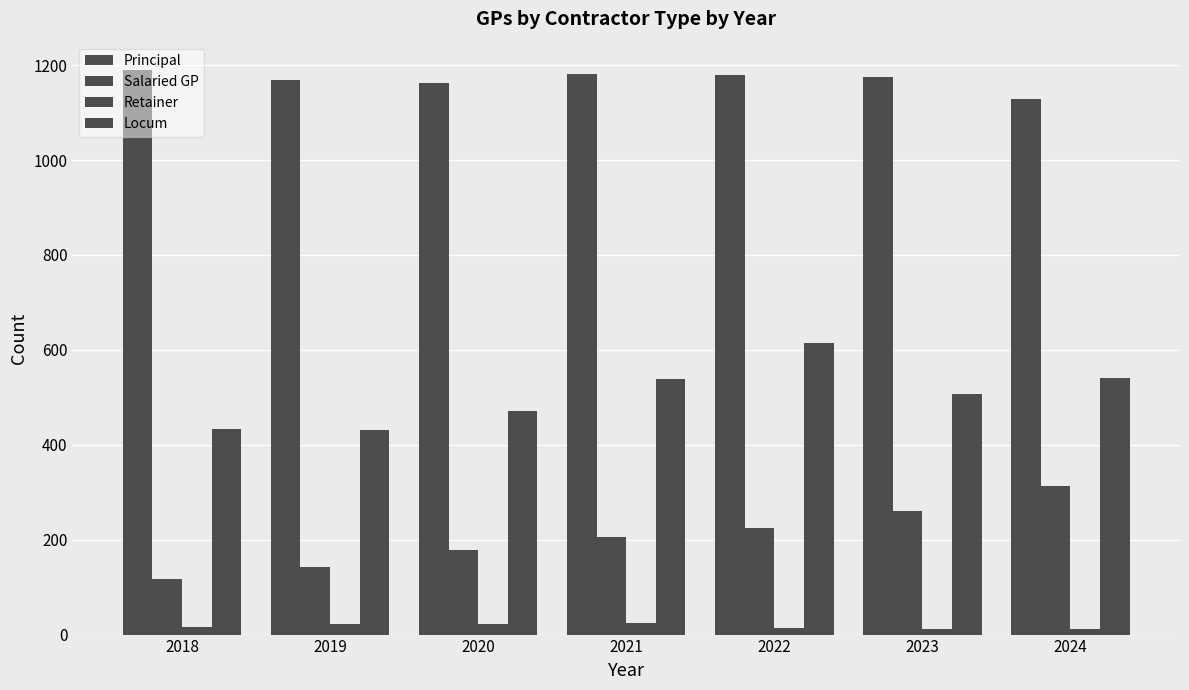

How many distinct data groups are displayed?

4